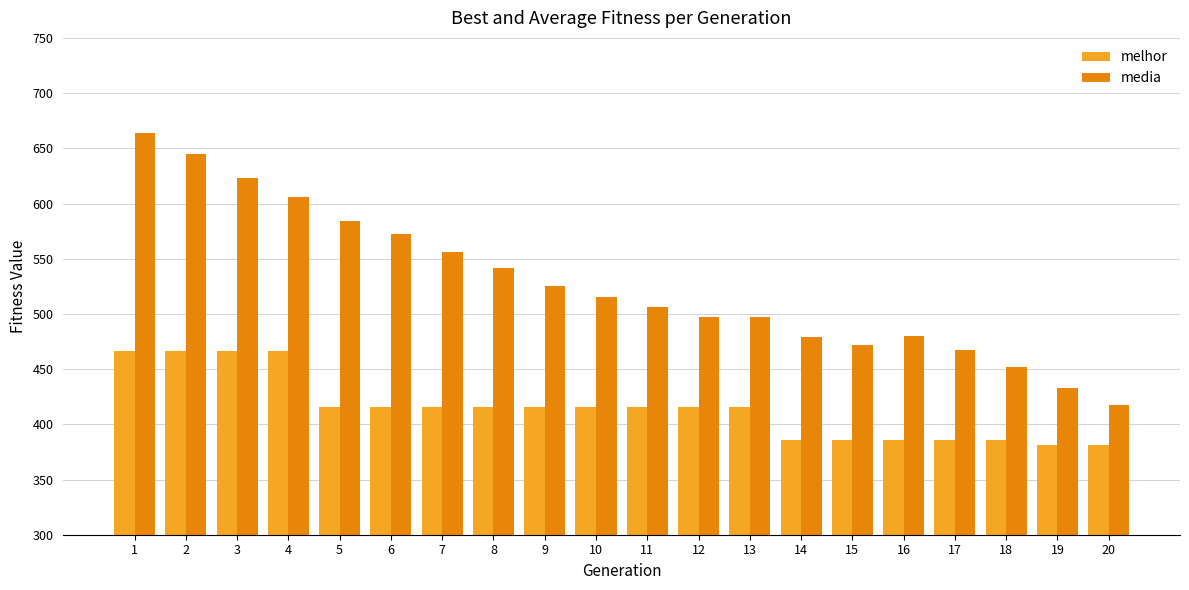

At how many categories does at least one series exceed 597?

4